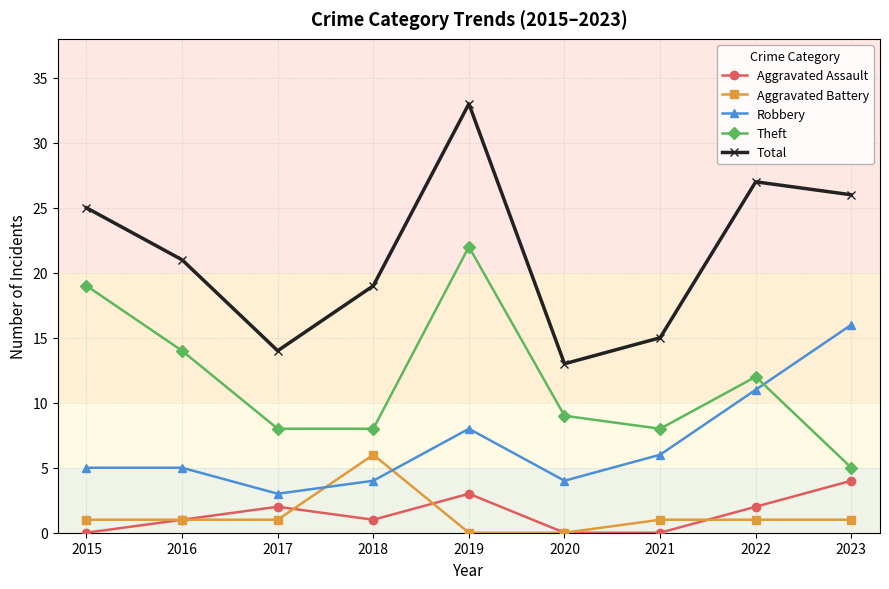

True or false: Total and Aggravated Assault cross at least once.

False